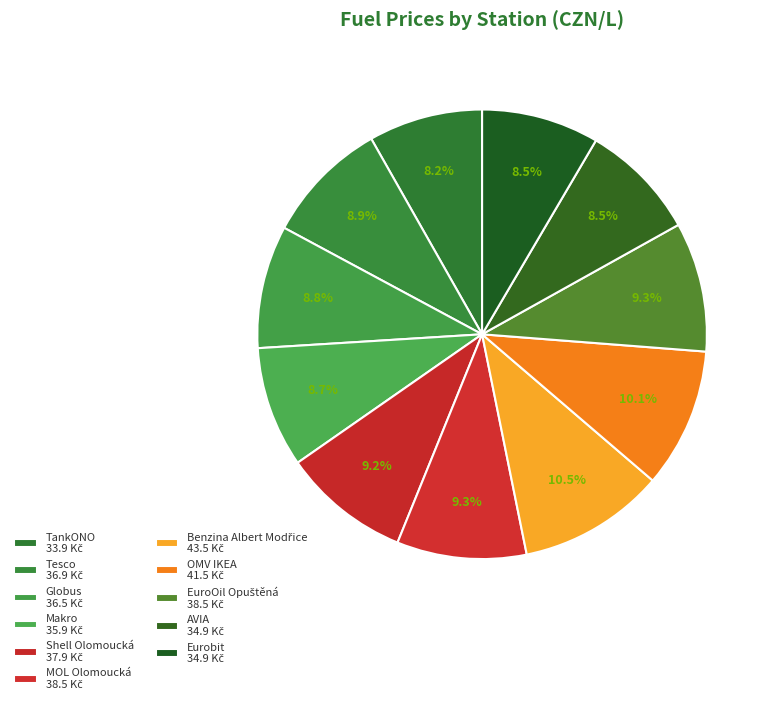

What is the ratio of the value at AVIA to the value at MOL Olomoucká?

0.9